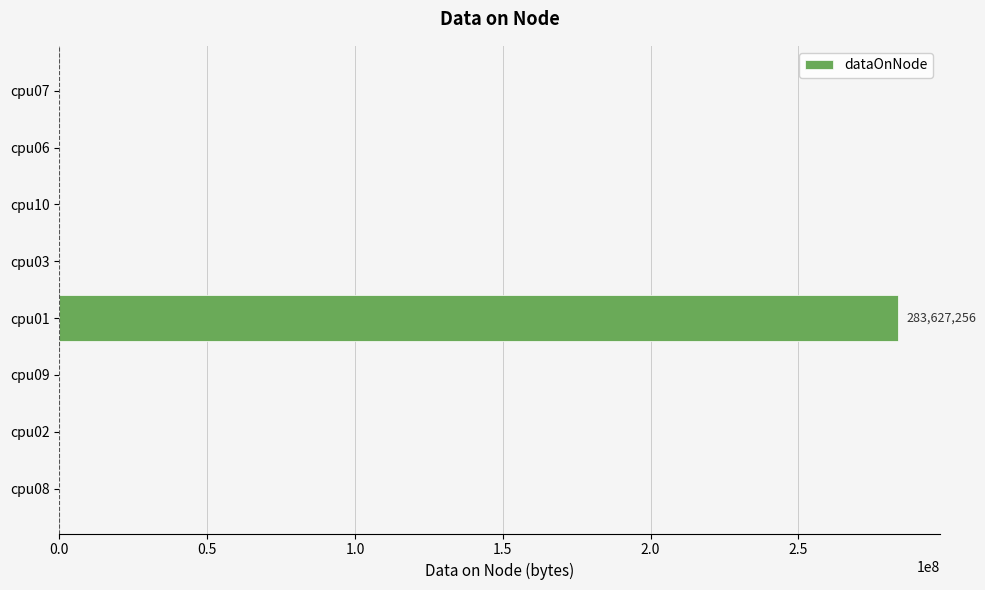

What is the sum of all values?

283627284